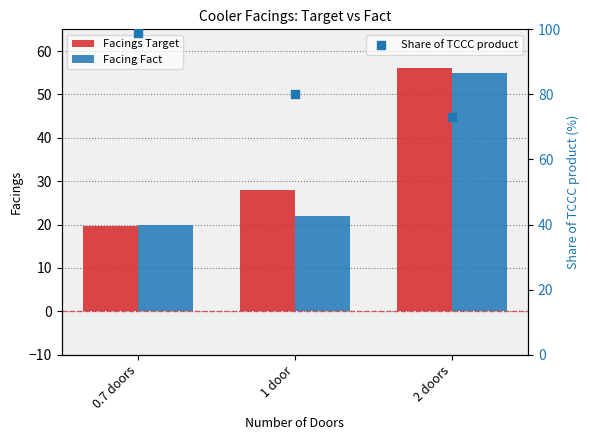

Which series reaches the maximum Y coordinate?

Share of TCCC product